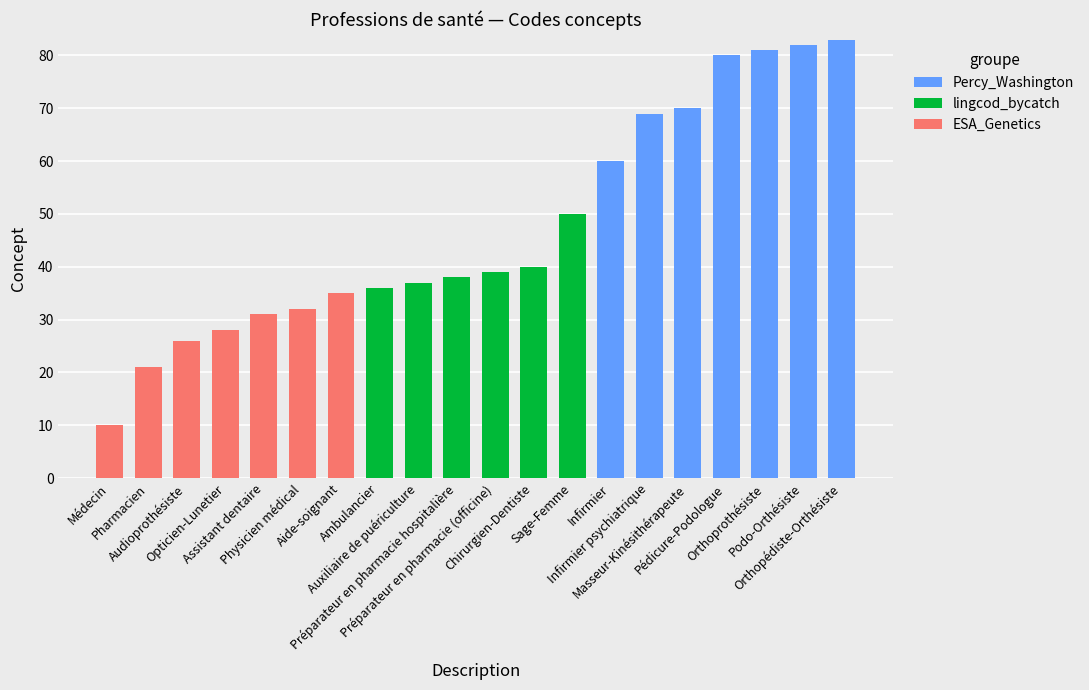

What is the sum of all Percy_Washington values?

525